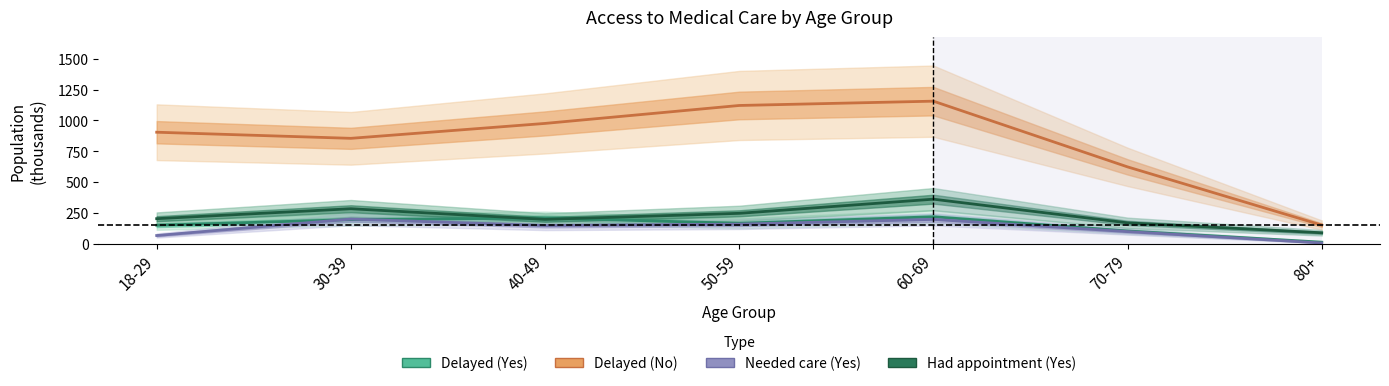

Is the value of Delayed (No) at 80+ greater than the value of Had appointment (Yes) at 50-59?

No